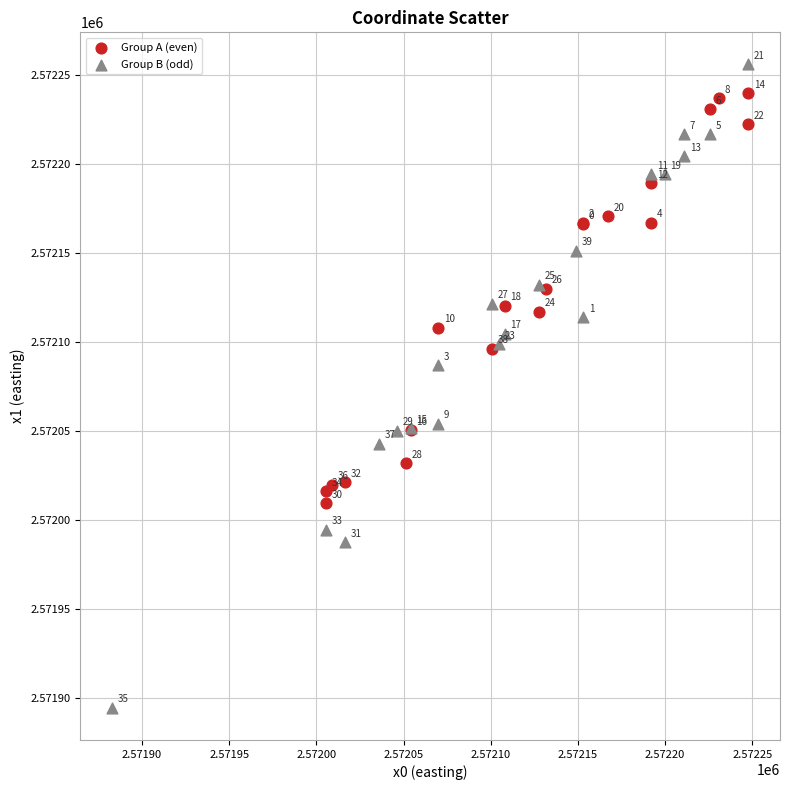

Which series has the widest spread of Y values?

Group B (odd)